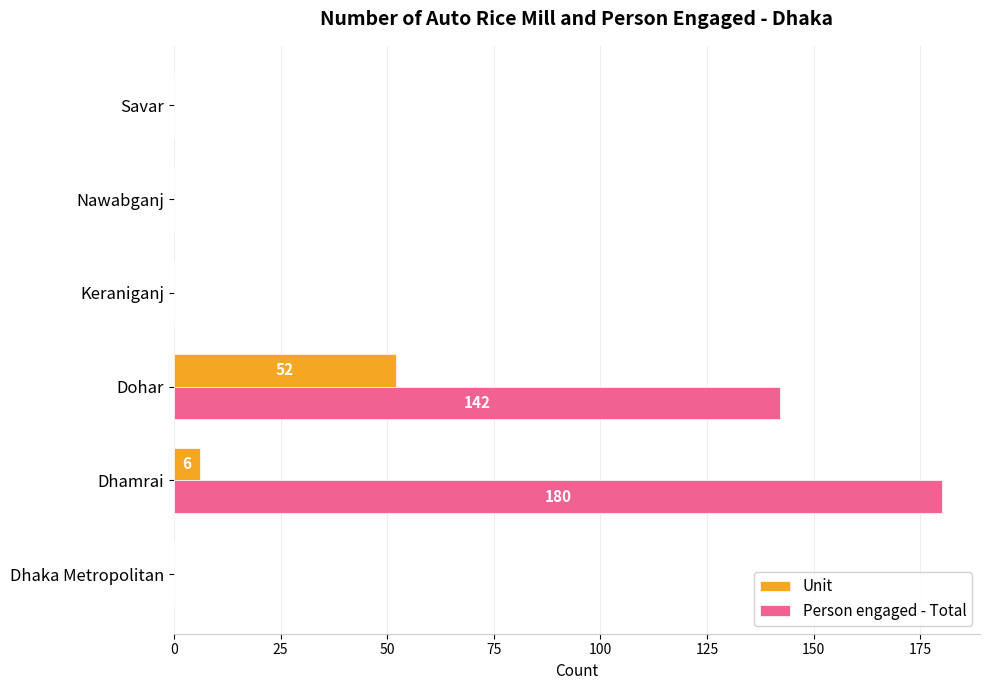

Which series has the largest range (max minus min)?

Person engaged - Total